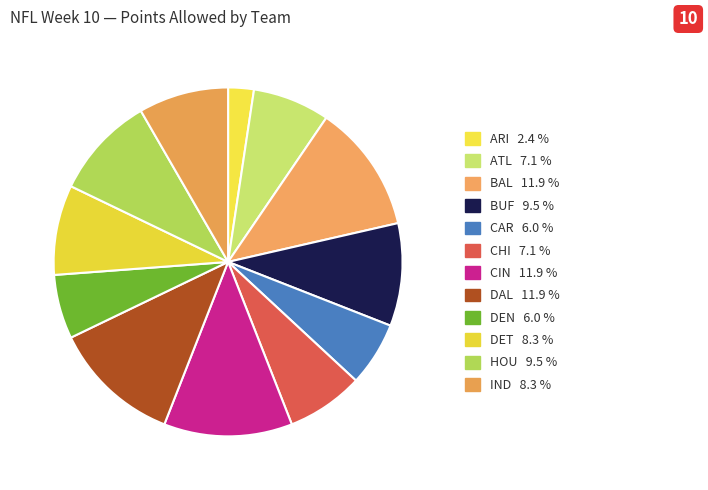

How many segments does this pie chart have?

12